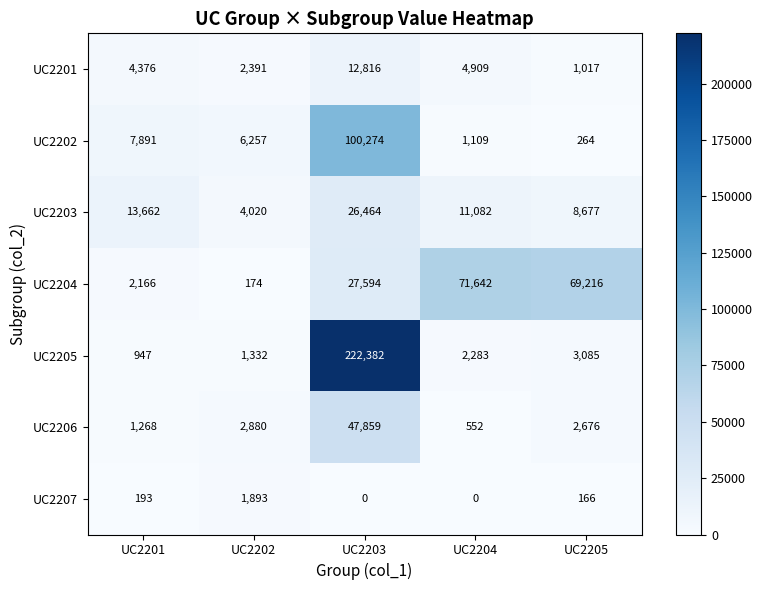

Which series has the largest range (max minus min)?

UC2205